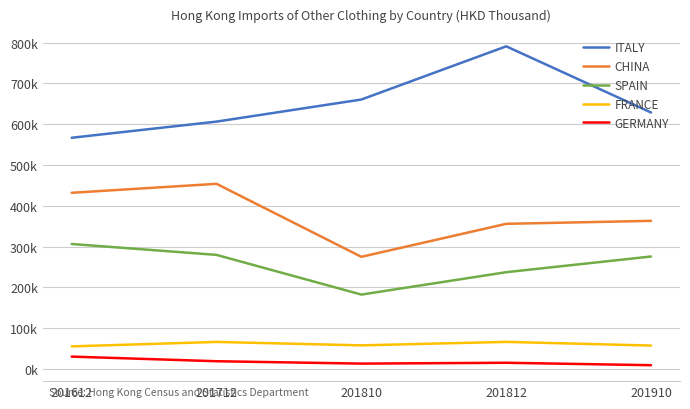

Reading left to right, what are all the values shown in this chart?

ITALY: 201612=566967.7	201712=606560.7	201810=660683.8	201812=791089.8	201910=628900.4
CHINA: 201612=432096.4	201712=454060.6	201810=275139.6	201812=356032.0	201910=363323.9
SPAIN: 201612=306573.9	201712=279895.7	201810=182598.7	201812=237469.2	201910=275944.5
FRANCE: 201612=55628.0	201712=66539.0	201810=58142.1	201812=66643.5	201910=57642.2
GERMANY: 201612=30571.0	201712=19236.8	201810=13435.8	201812=15456.6	201910=9525.1